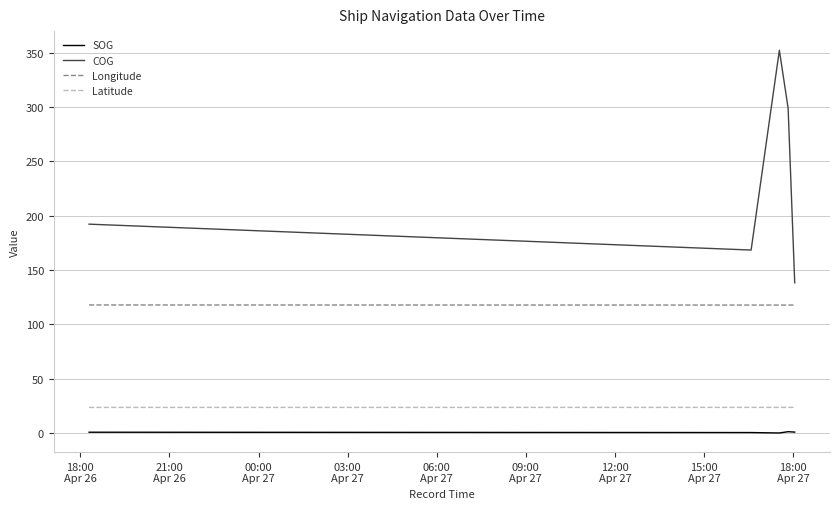

What is the difference between the second highest and second lowest values in the COG series?

130.4